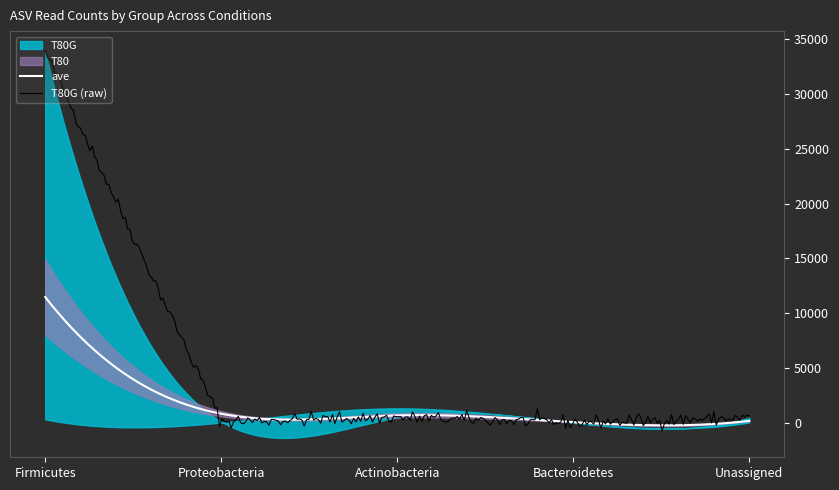

Is this an area chart (filled region under the line)?

No